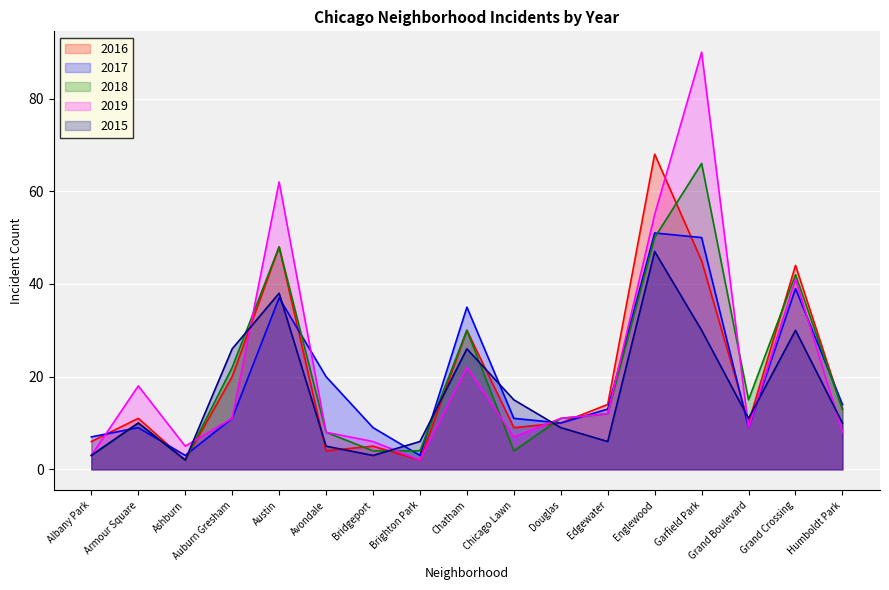

Between Albany Park and Ashburn, which is larger?

Albany Park